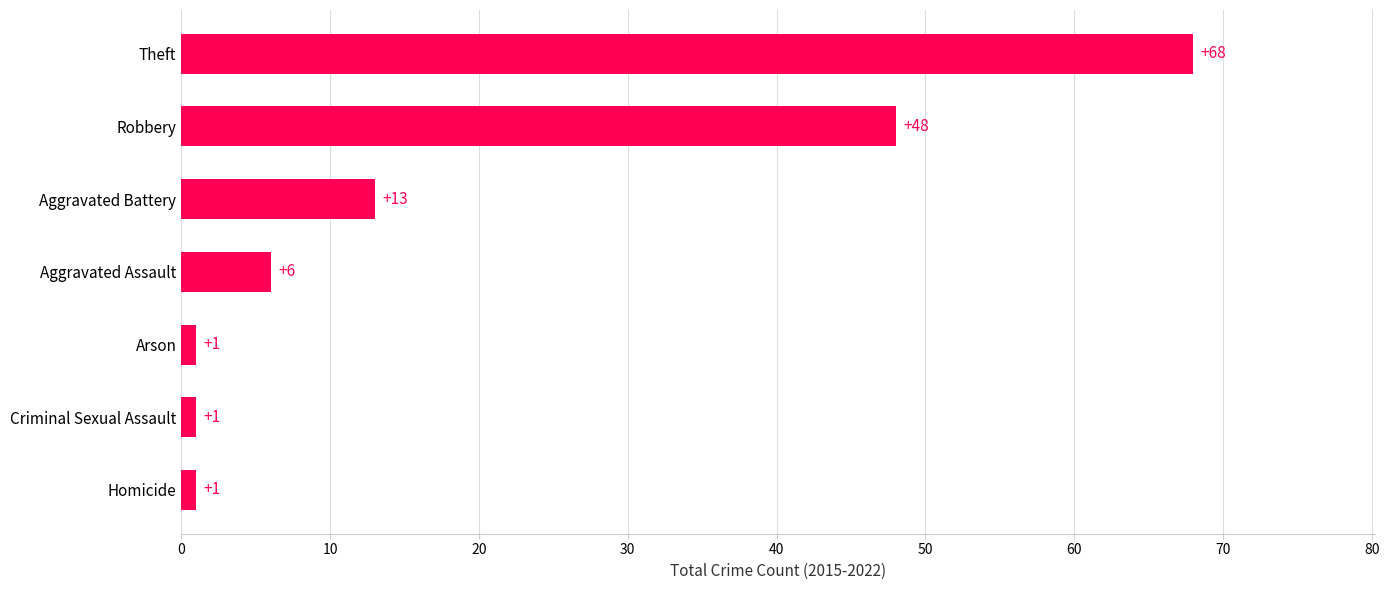

What is the difference between the maximum and minimum values?

67